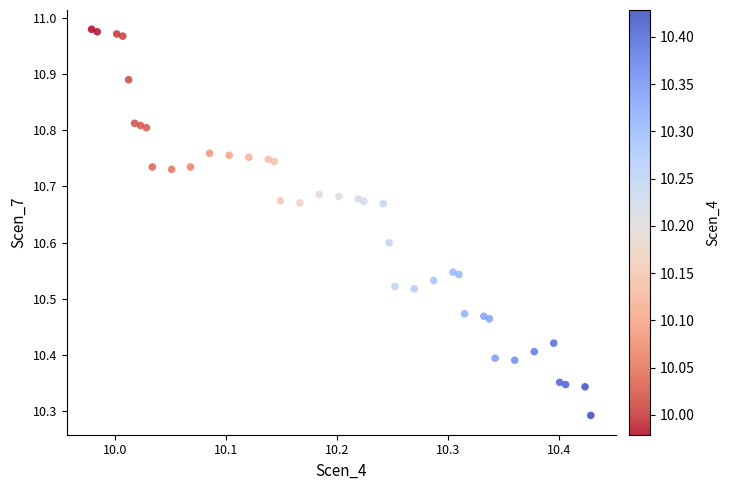

What is the range of Y values (max minus min)?

0.7